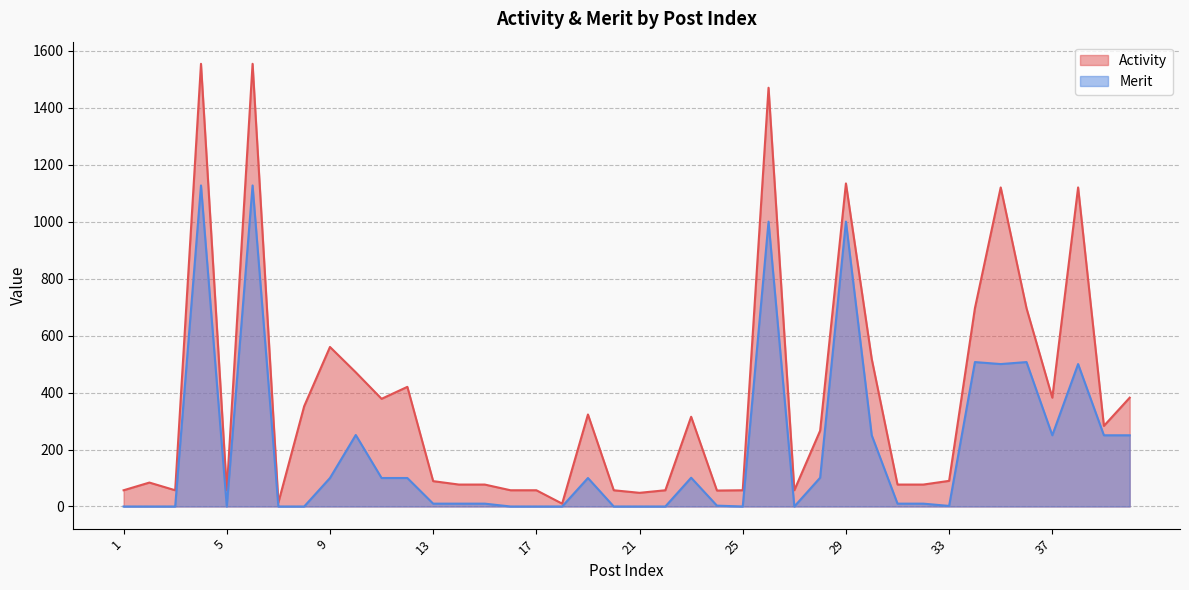

How many lines are shown in the chart?

2